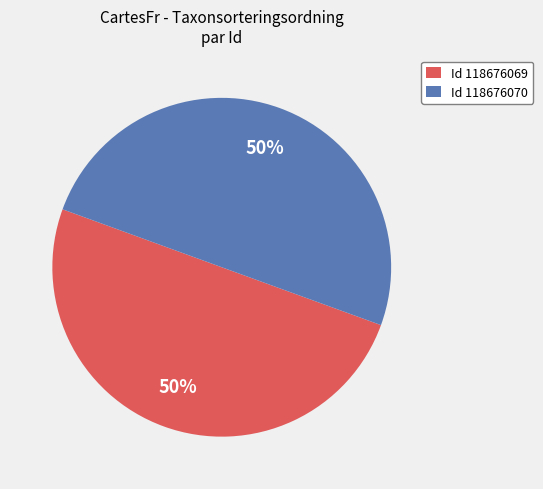

To the nearest percent, what portion does Id 118676069 represent?

50%